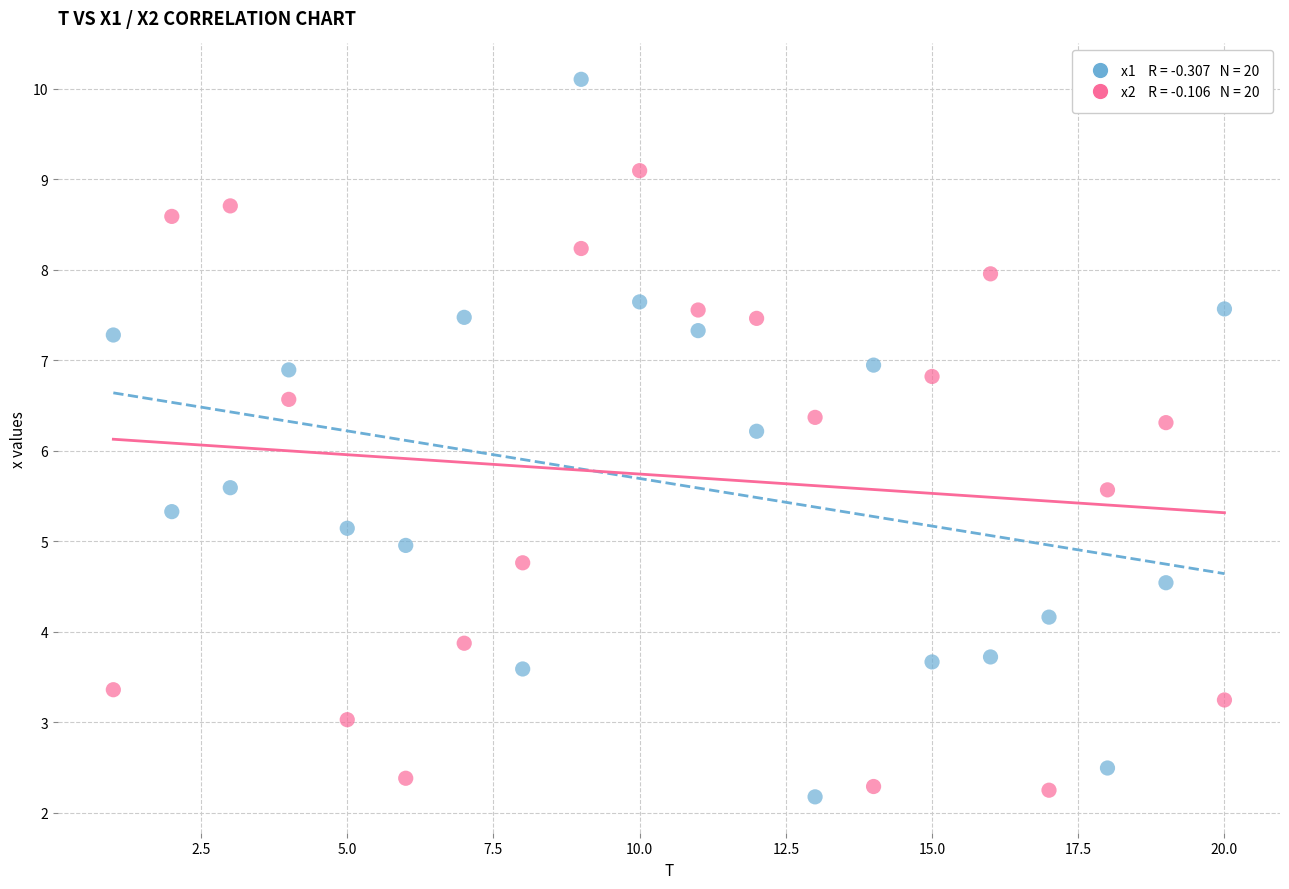

Across all data points, what is the range of X values (max minus min)?

19.0